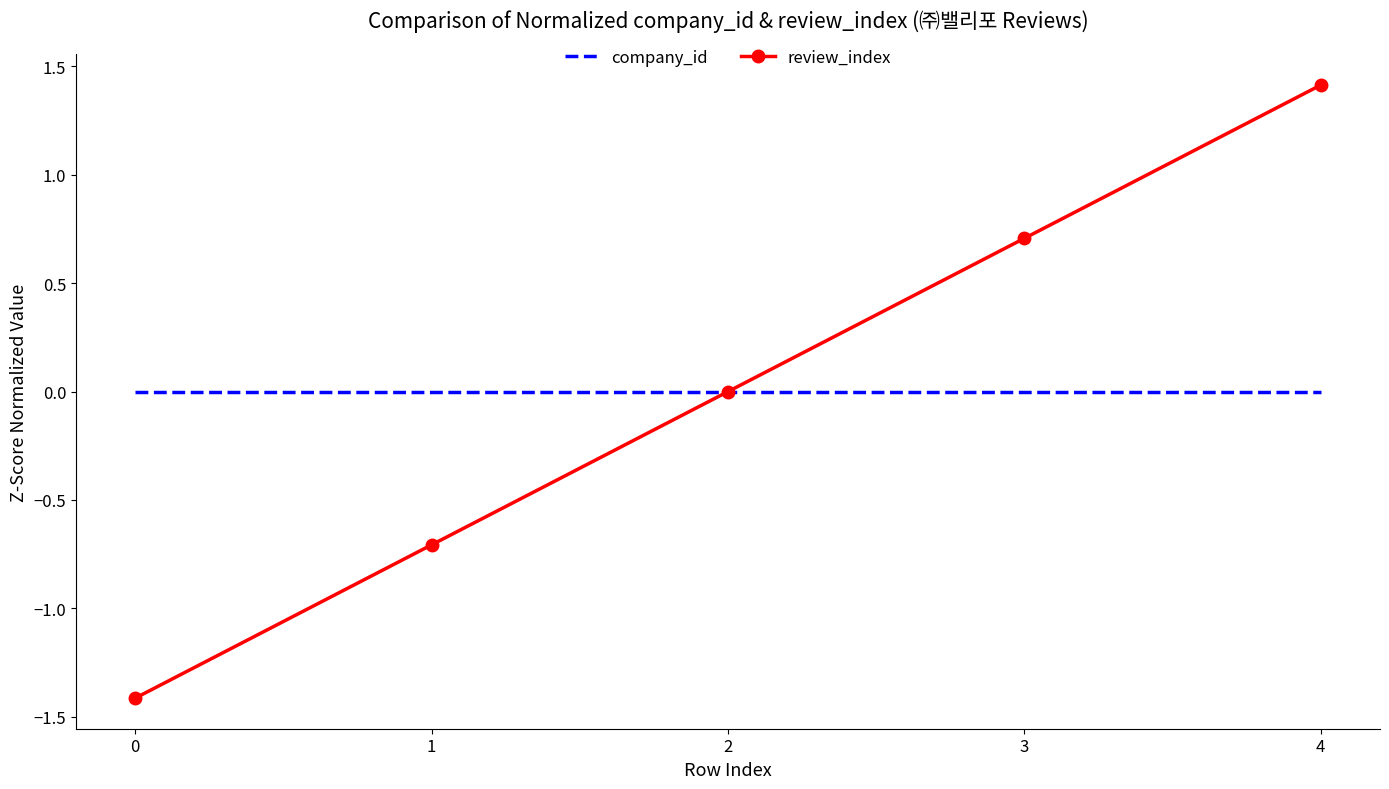

List the labels in order of review_index value, largest first.

4, 3, 2, 1, 0